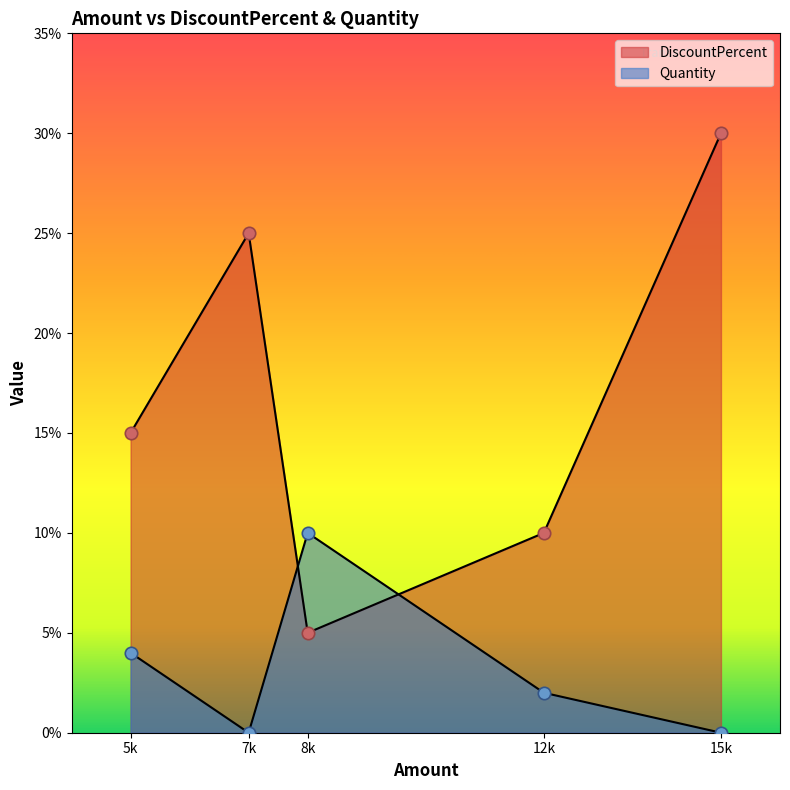

Is the value of DiscountPercent at 7k greater than the value of Quantity at 12k?

Yes